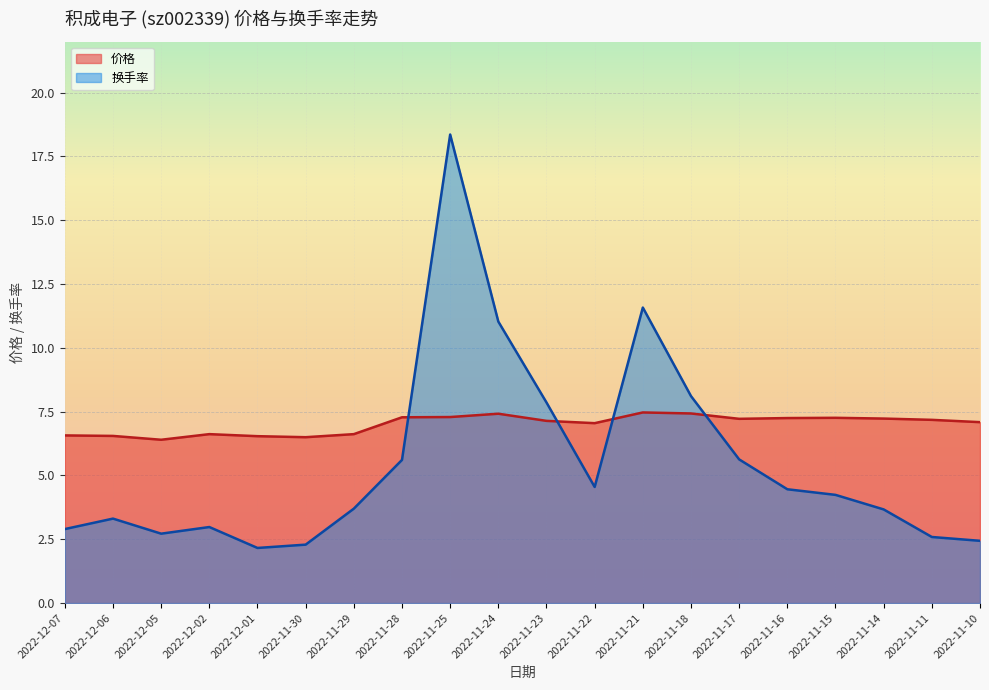

What value does the 价格 series have at 2022-11-15?

7.3